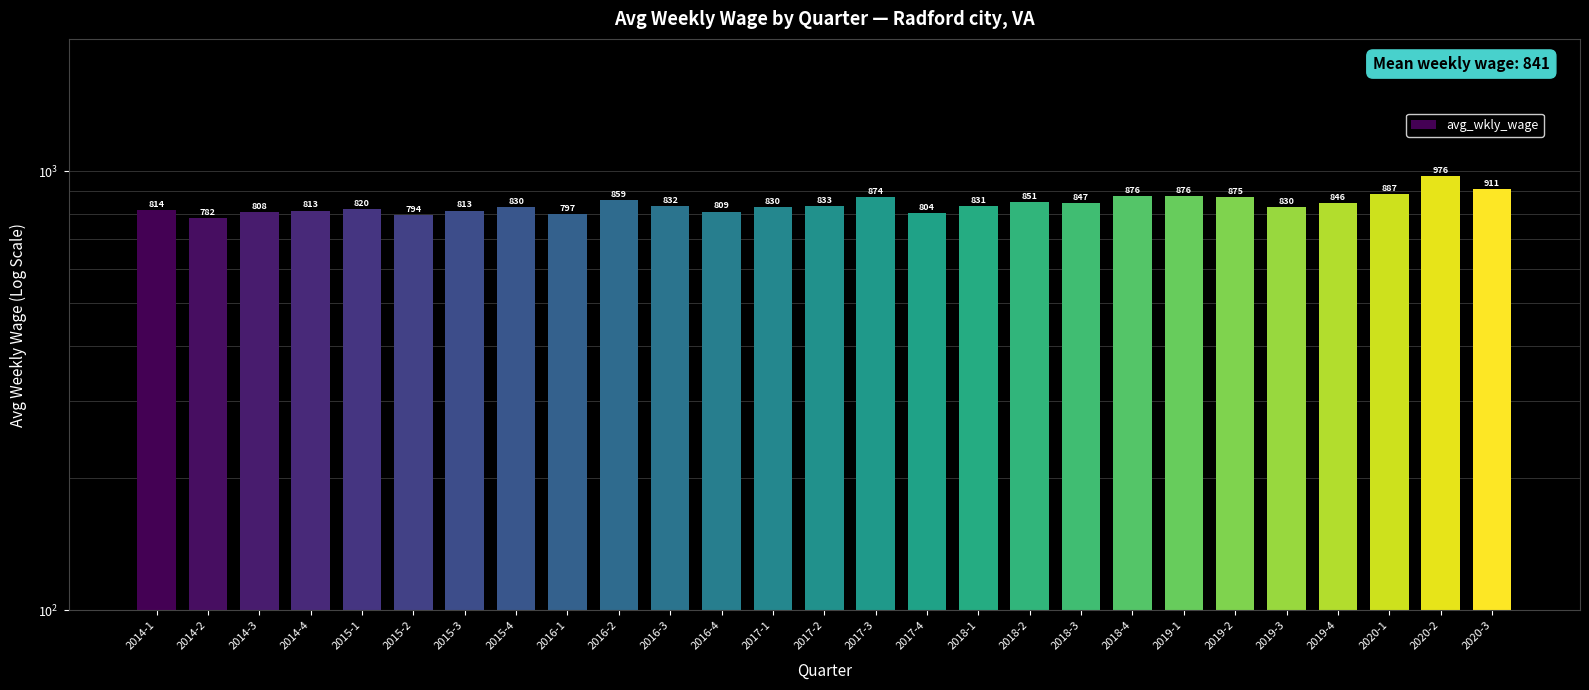

Reading left to right, transcribe all the data shown in this chart.

814	782	808	813	820	794	813	830	797	859	832	809	830	833	874	804	831	851	847	876	876	875	830	846	887	976	911